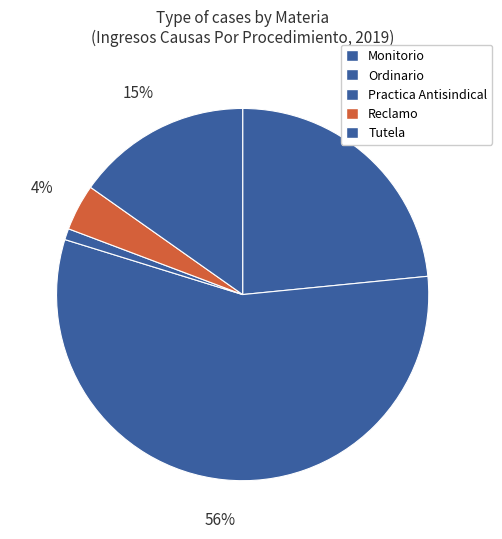

Which category has the smallest portion of the pie?

Practica Antisindical